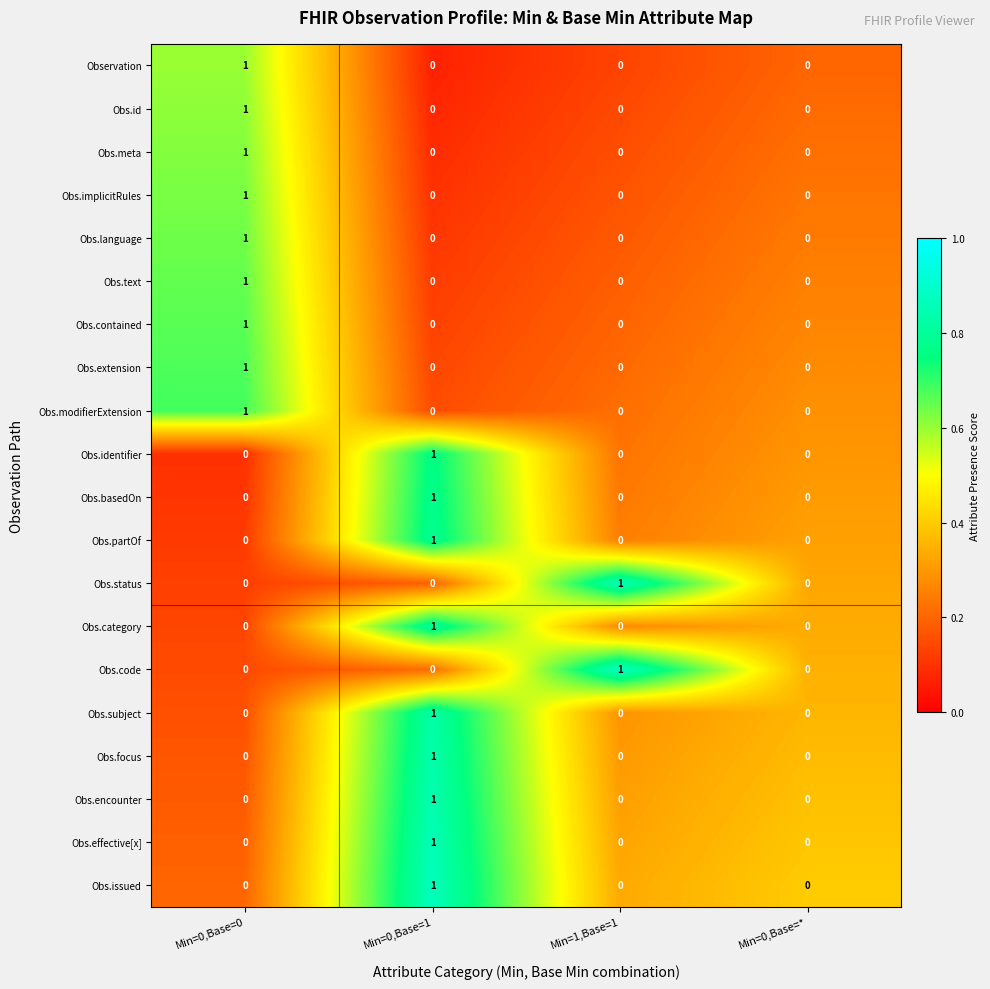

Which category has the highest value in the Obs.encounter series?

Min=0,Base=1